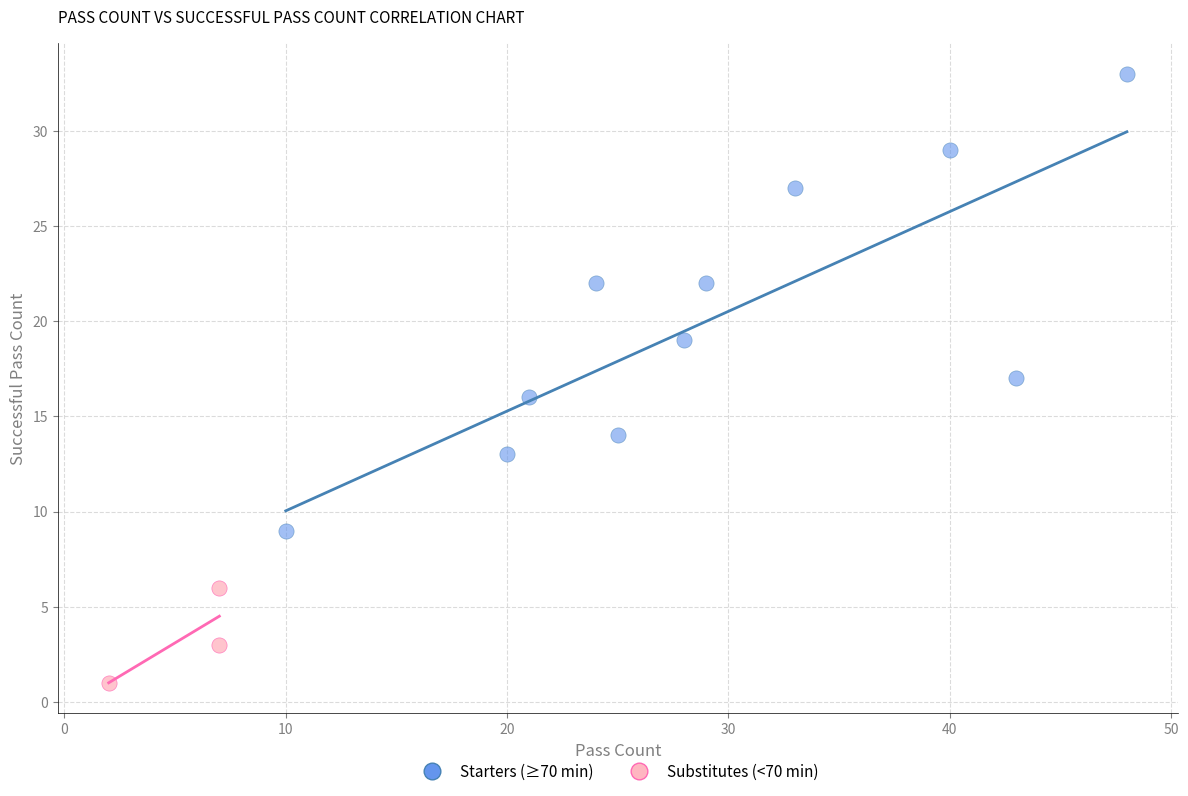

Which series contains the lowest Y value?

Substitutes (<70 min)